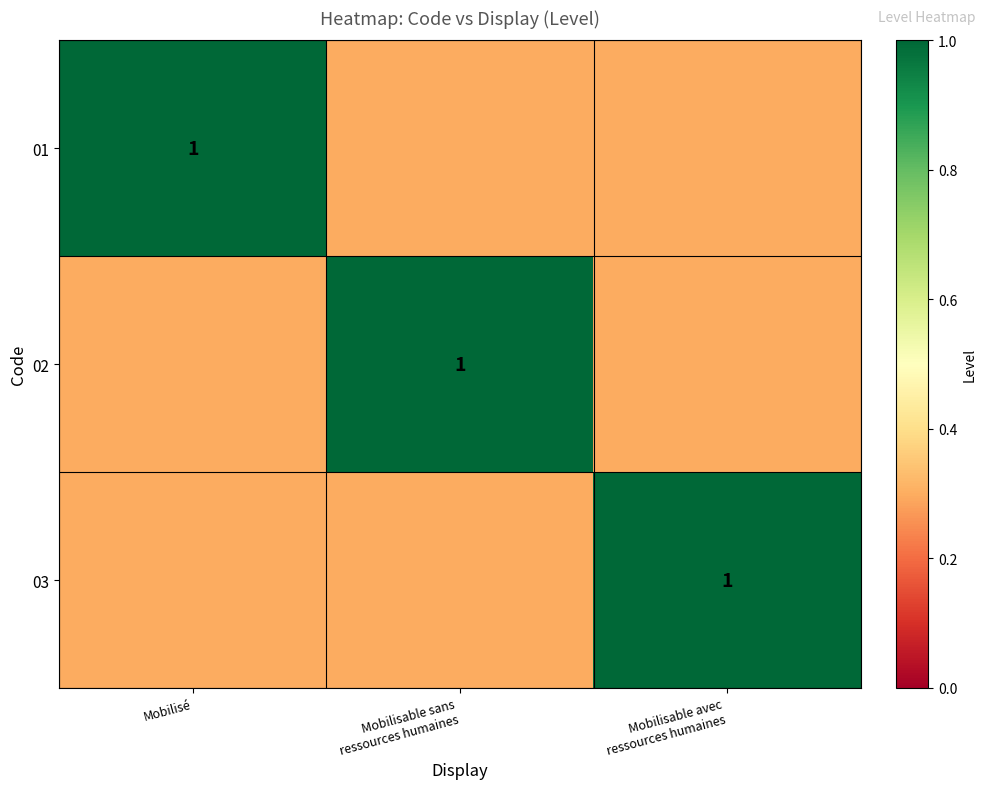

The value of 01 at Mobilisé is 1.4. True or false?

False